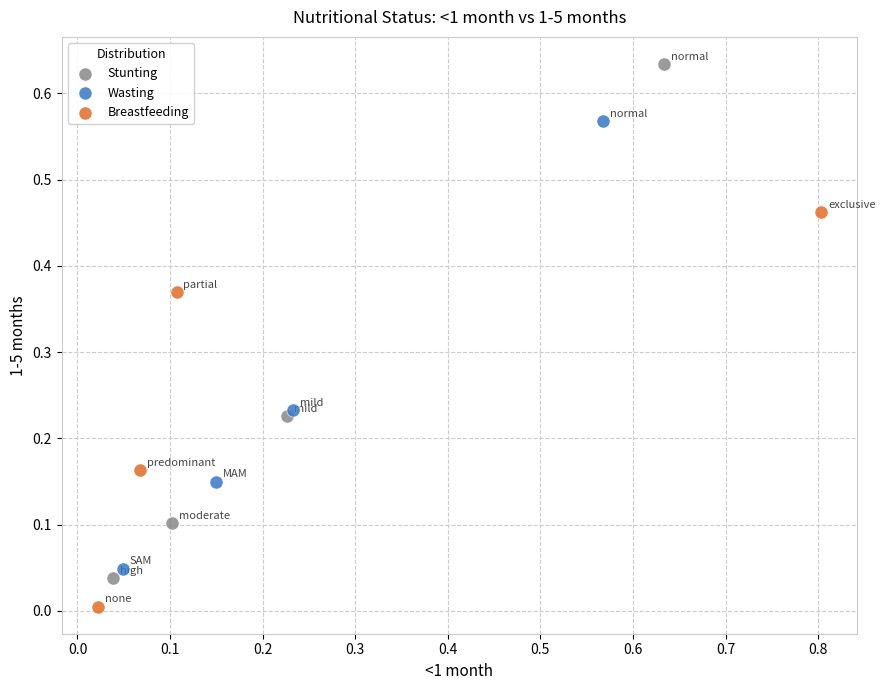

Which series contains the lowest Y value?

Breastfeeding